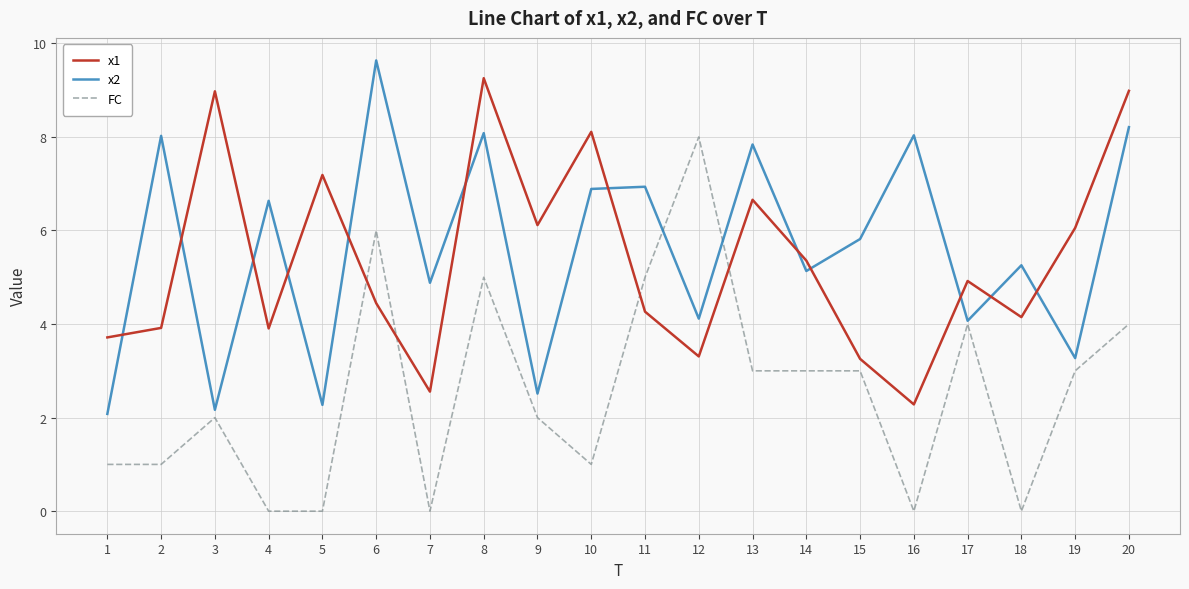

True or false: x1 has more than 2 points higher than both neighbors.

True